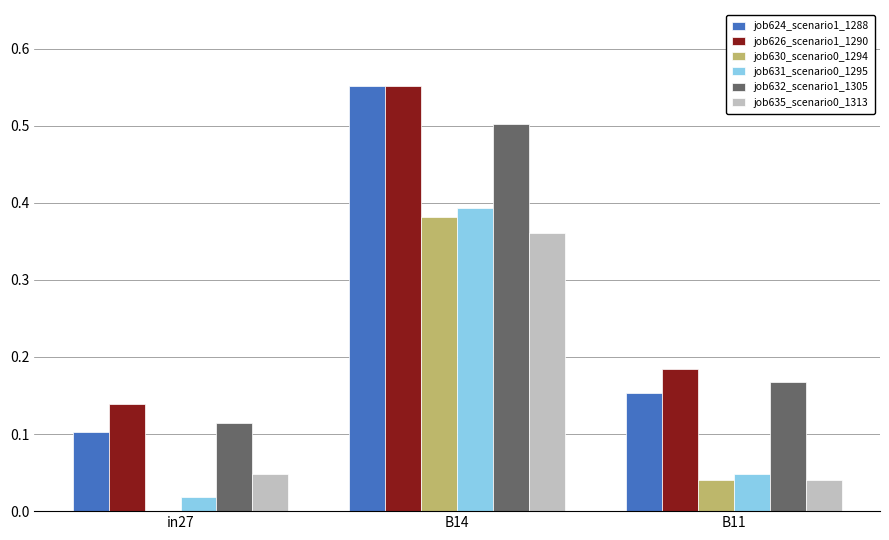

At which label is job635_scenario0_1313 closest to 0?

B11